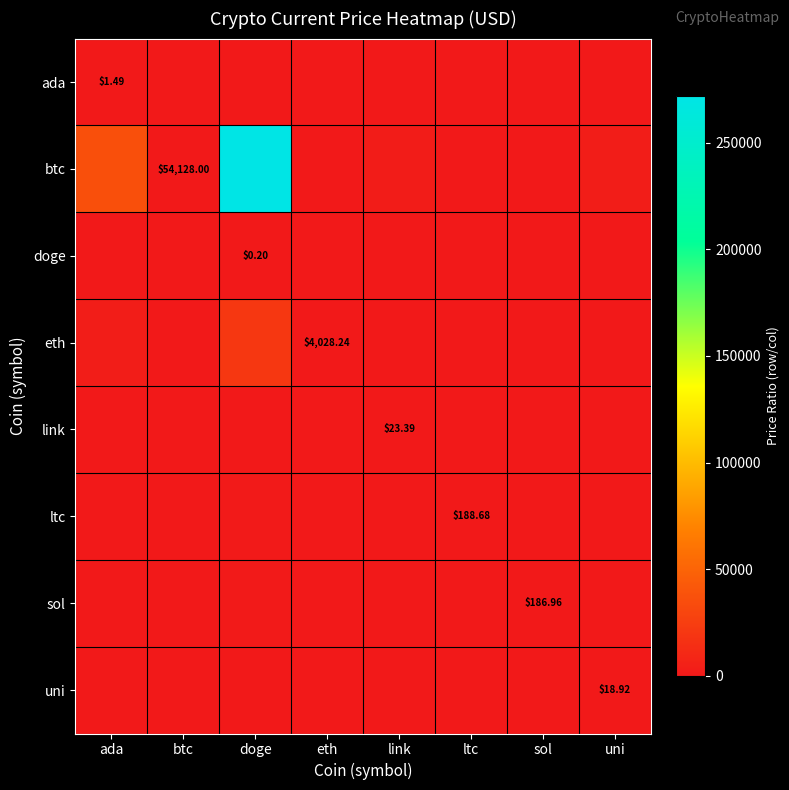

At how many categories does at least one series exceed 144611?

1